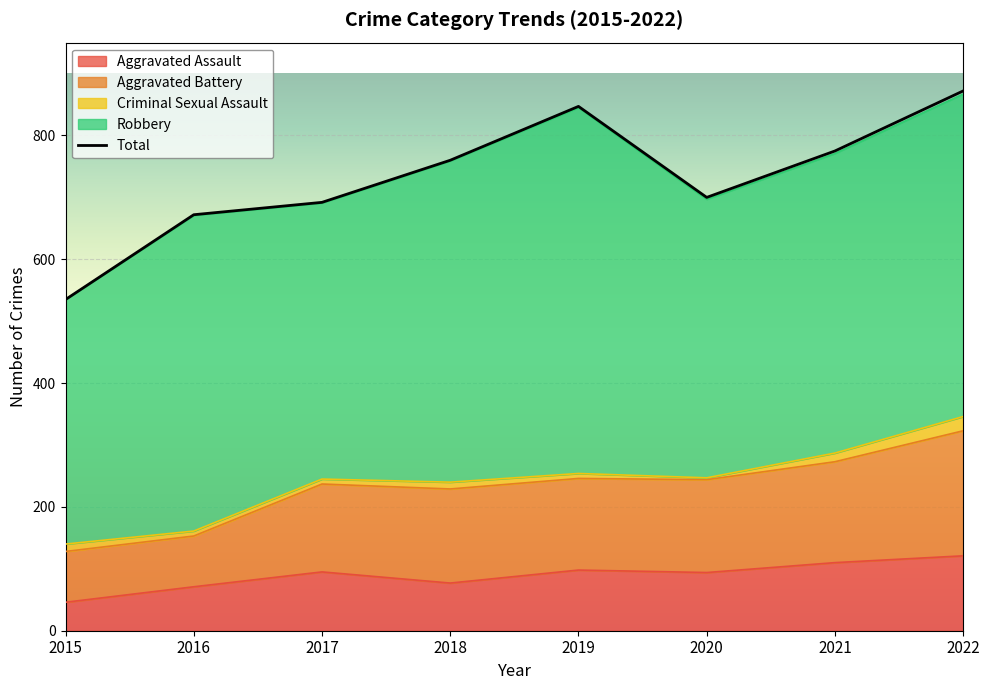

How many interior local peaks does the Aggravated Battery series have?

2